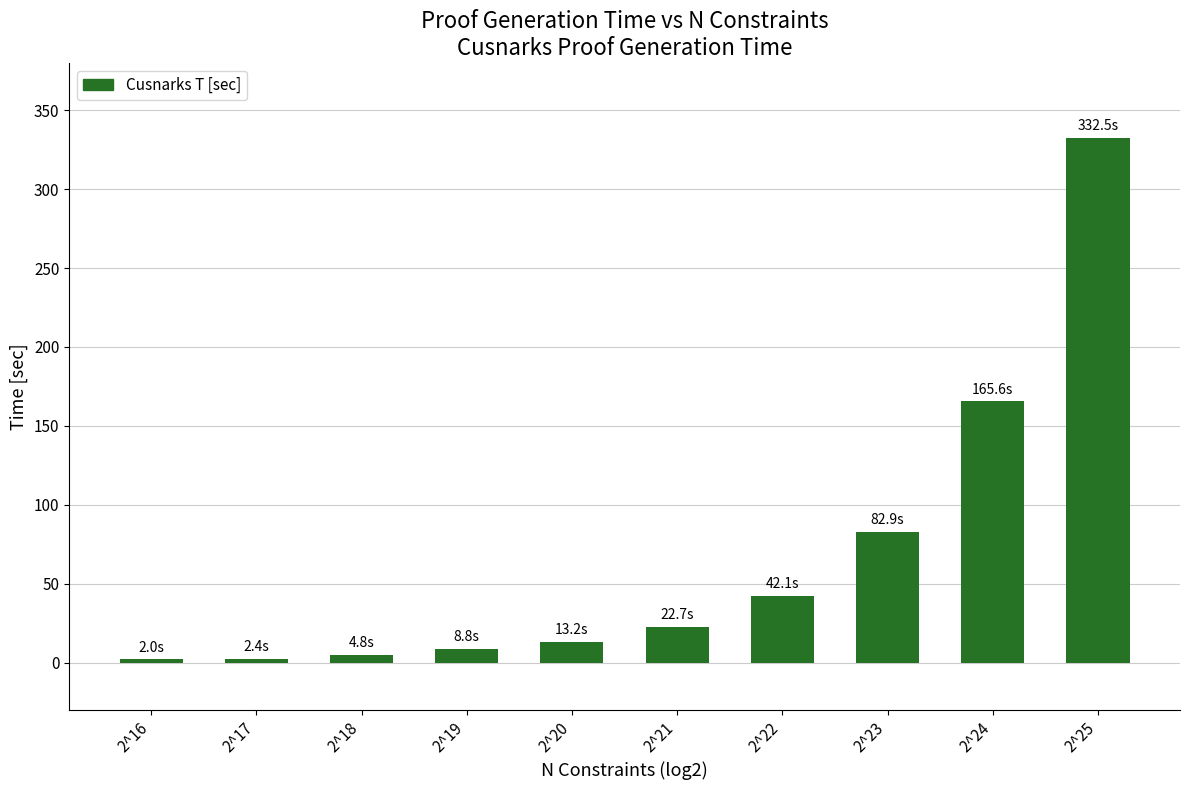

Which label corresponds to the largest value in the chart?

2^25